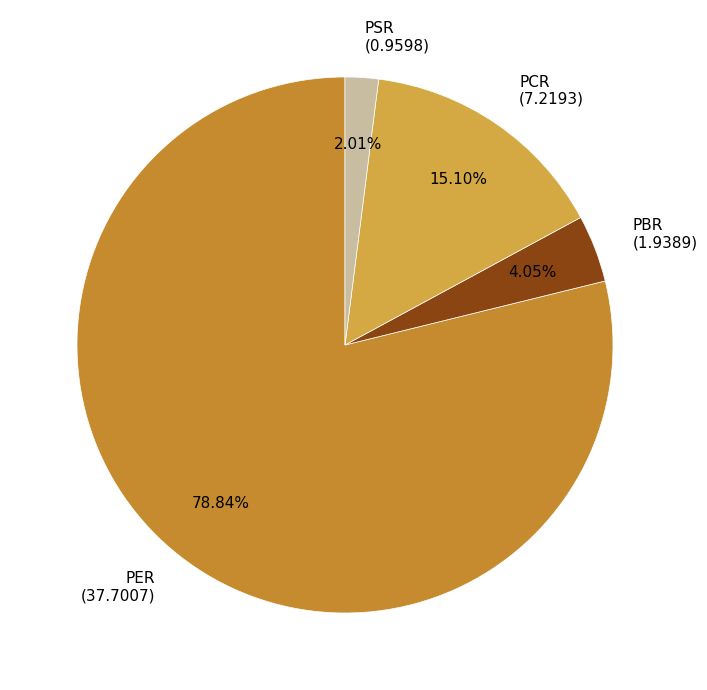

Which slice represents more than half of the pie?

PER